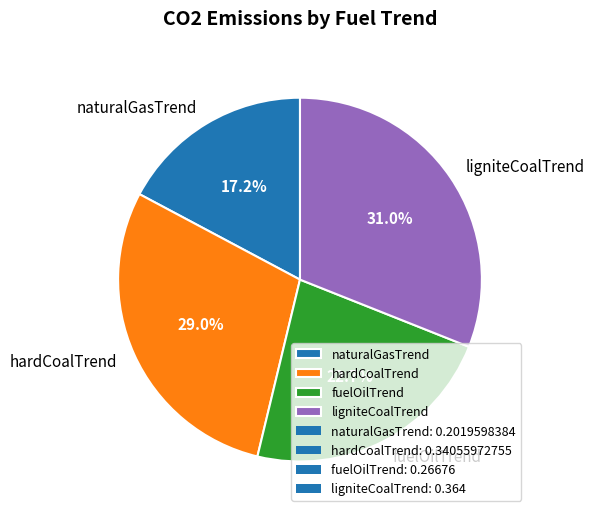

Which slice is the smallest?

naturalGasTrend